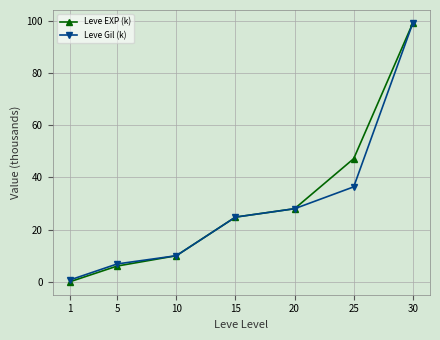

The Leve Gil (k) series shows 28.0 at 20. True or false?

True